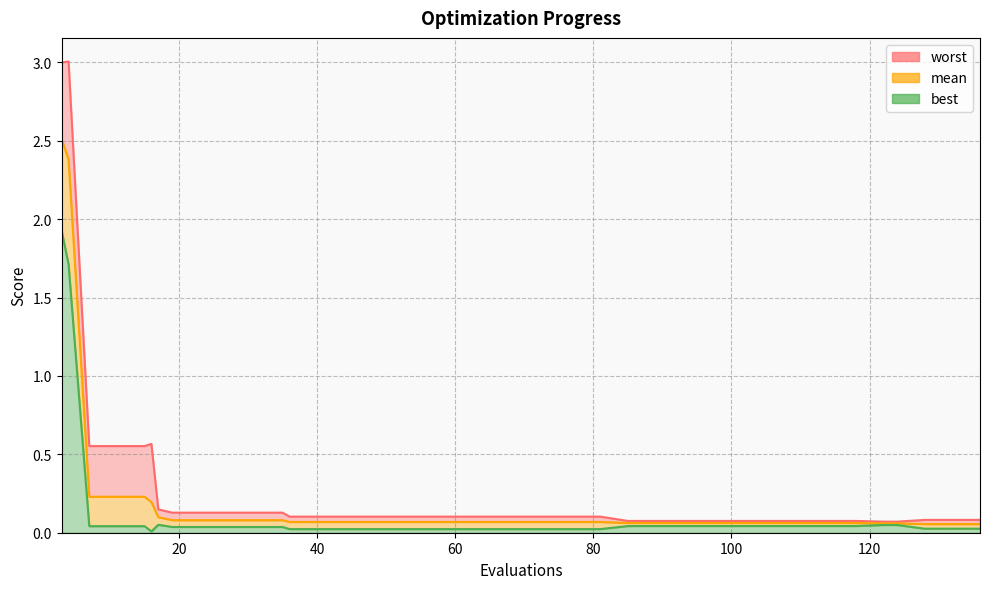

Is it true that best equals 0.0 at 109?

True